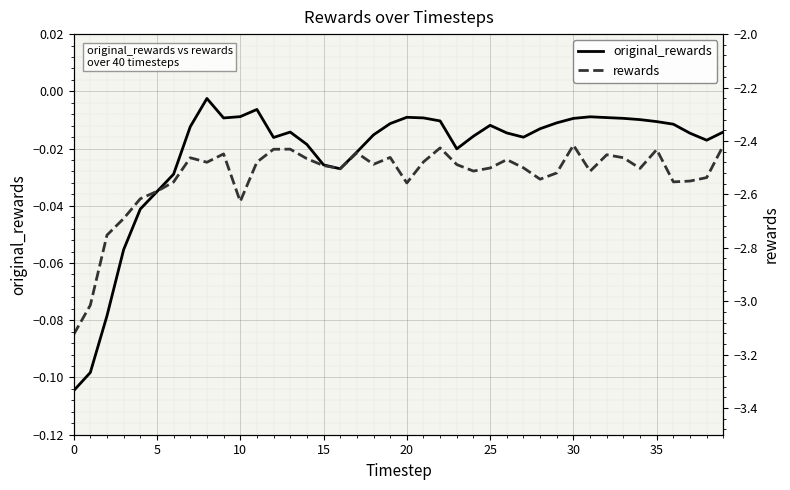

What is the difference between the maximum and minimum values in the rewards series?

0.7